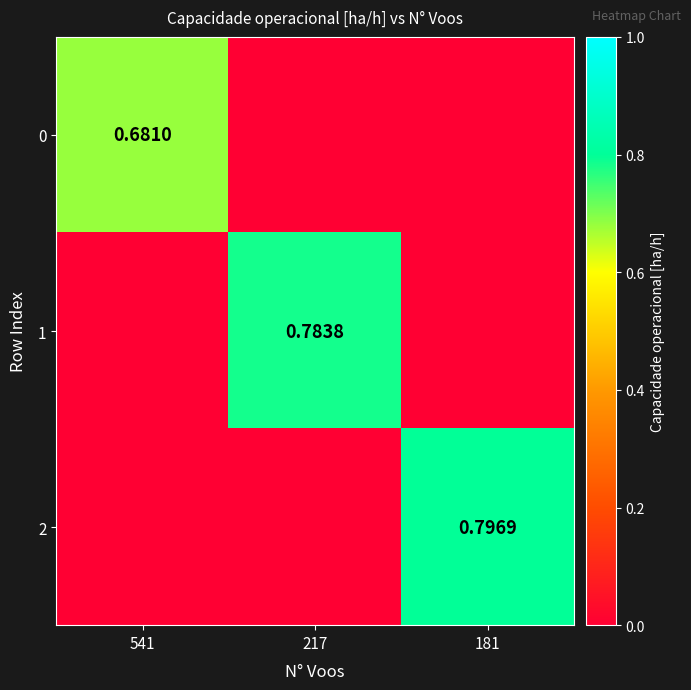

What is the greatest value displayed?

0.8